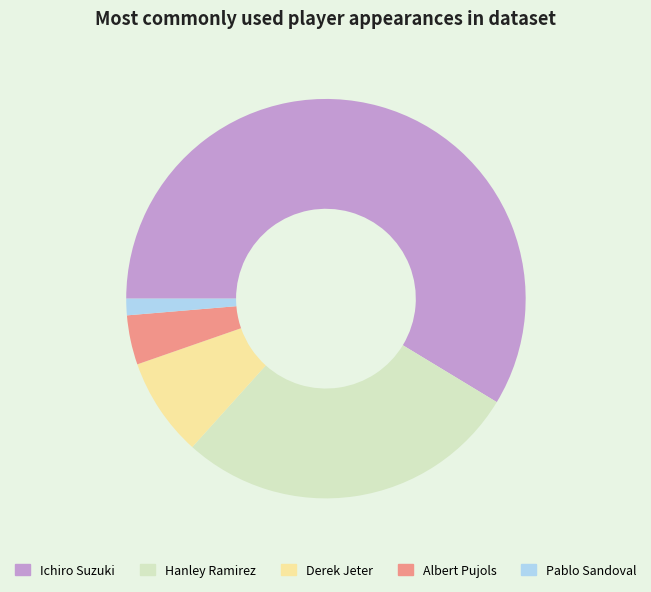

Count the number of slices in the pie.

5